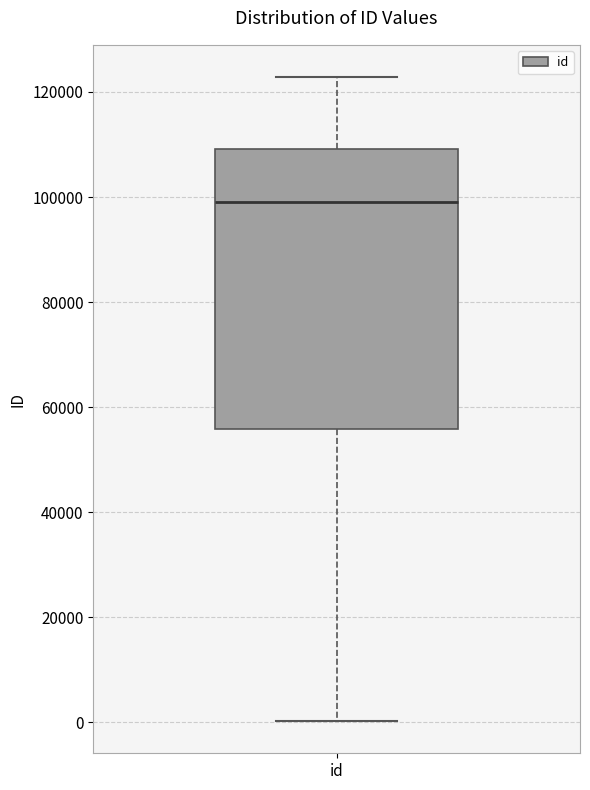

Where does the lower whisker of the box for id end on the y-axis? The values are not printed on the chart, so give them approximately, as read against the axis.

0